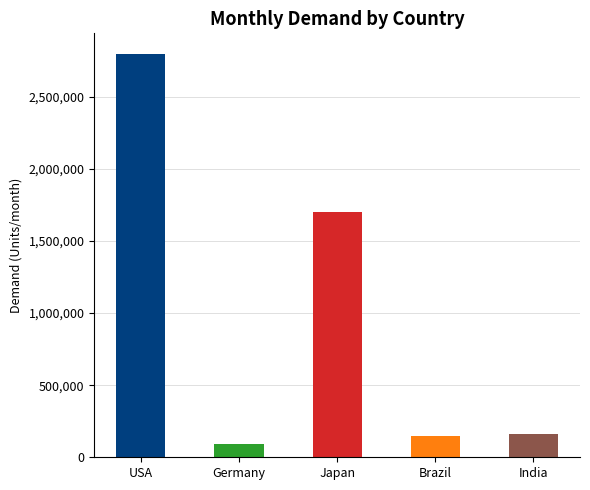

Between USA and Brazil, which is larger?

USA